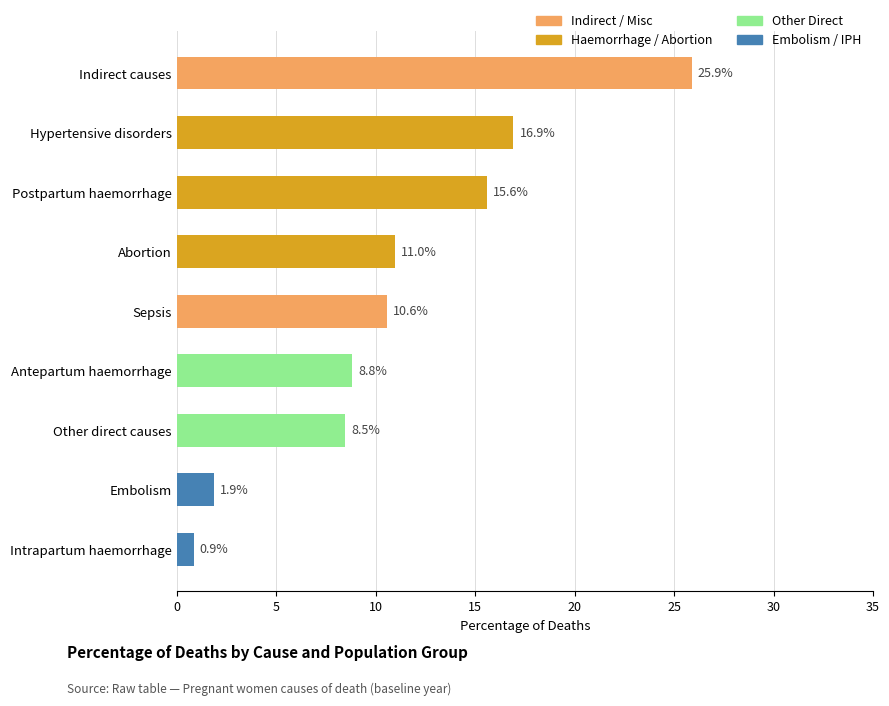

What is the difference between the maximum and minimum values?

25.0